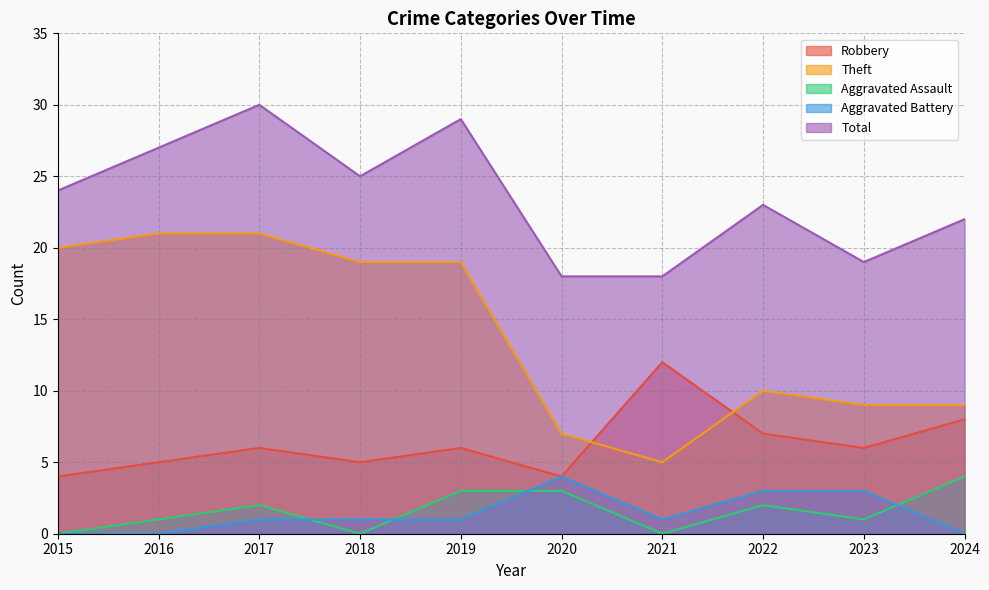

In Robbery, how many points are lower than both neighbors (excluding endpoints)?

3